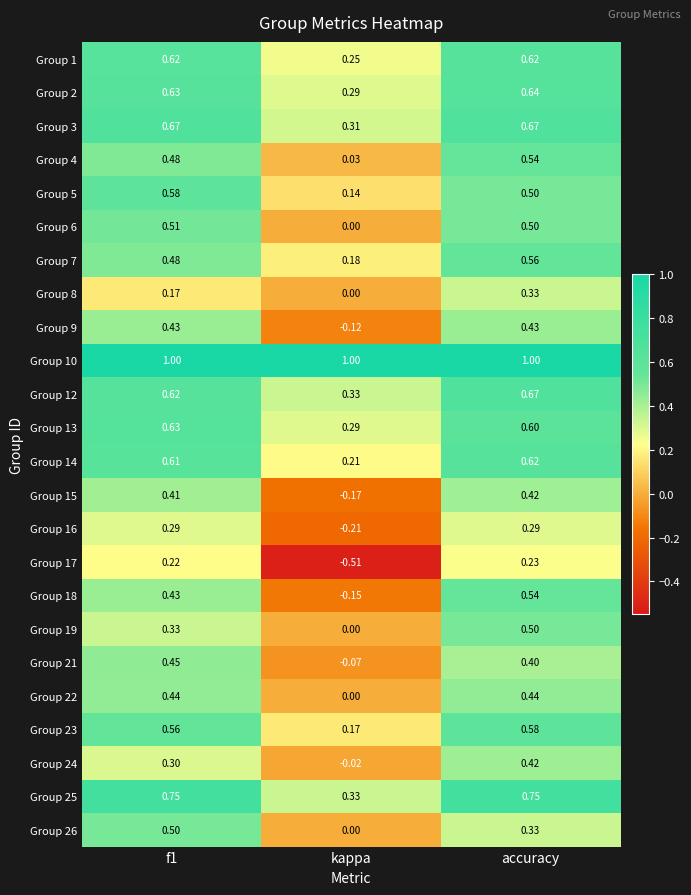

At how many categories does at least one series exceed 0?

3